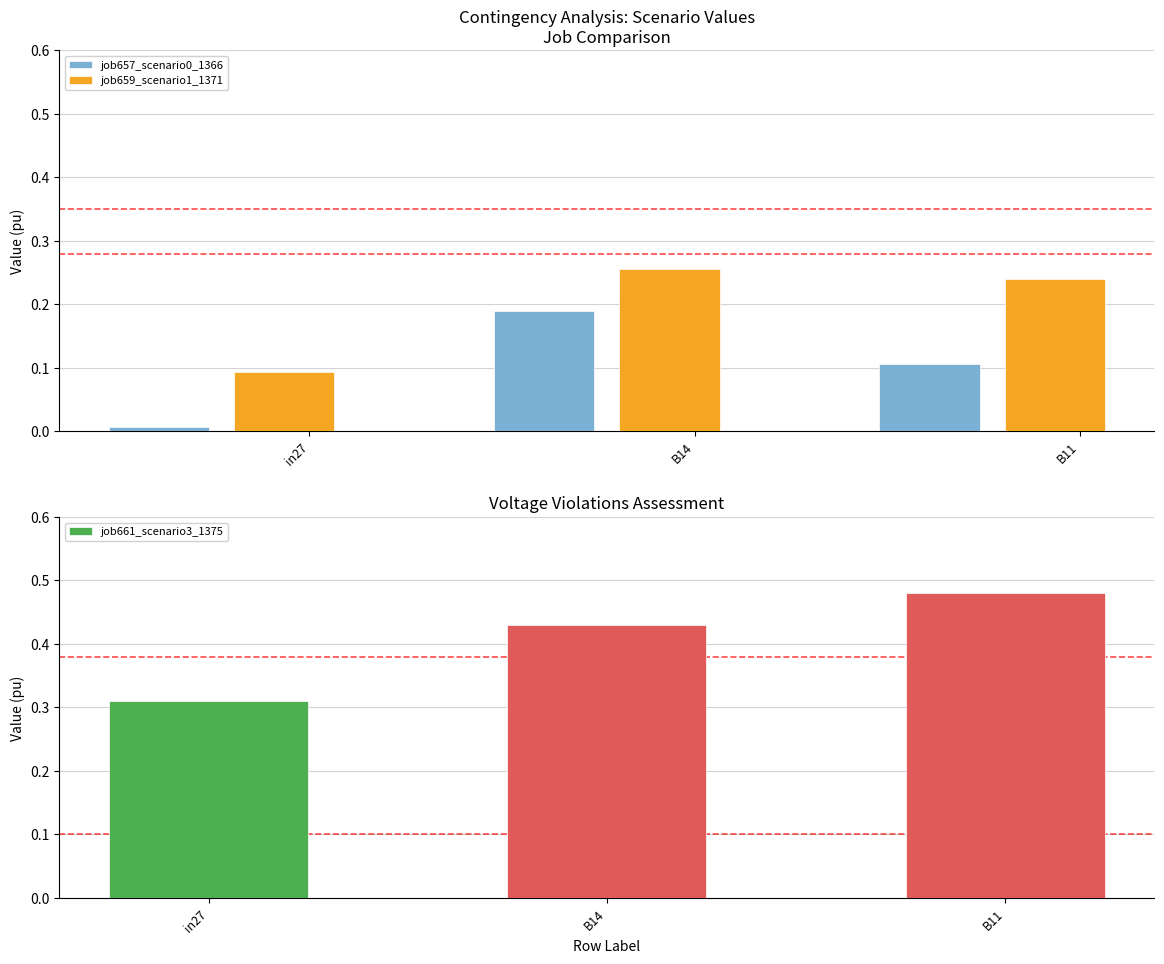

What is the sum of all job659_scenario1_1371 values?

0.6